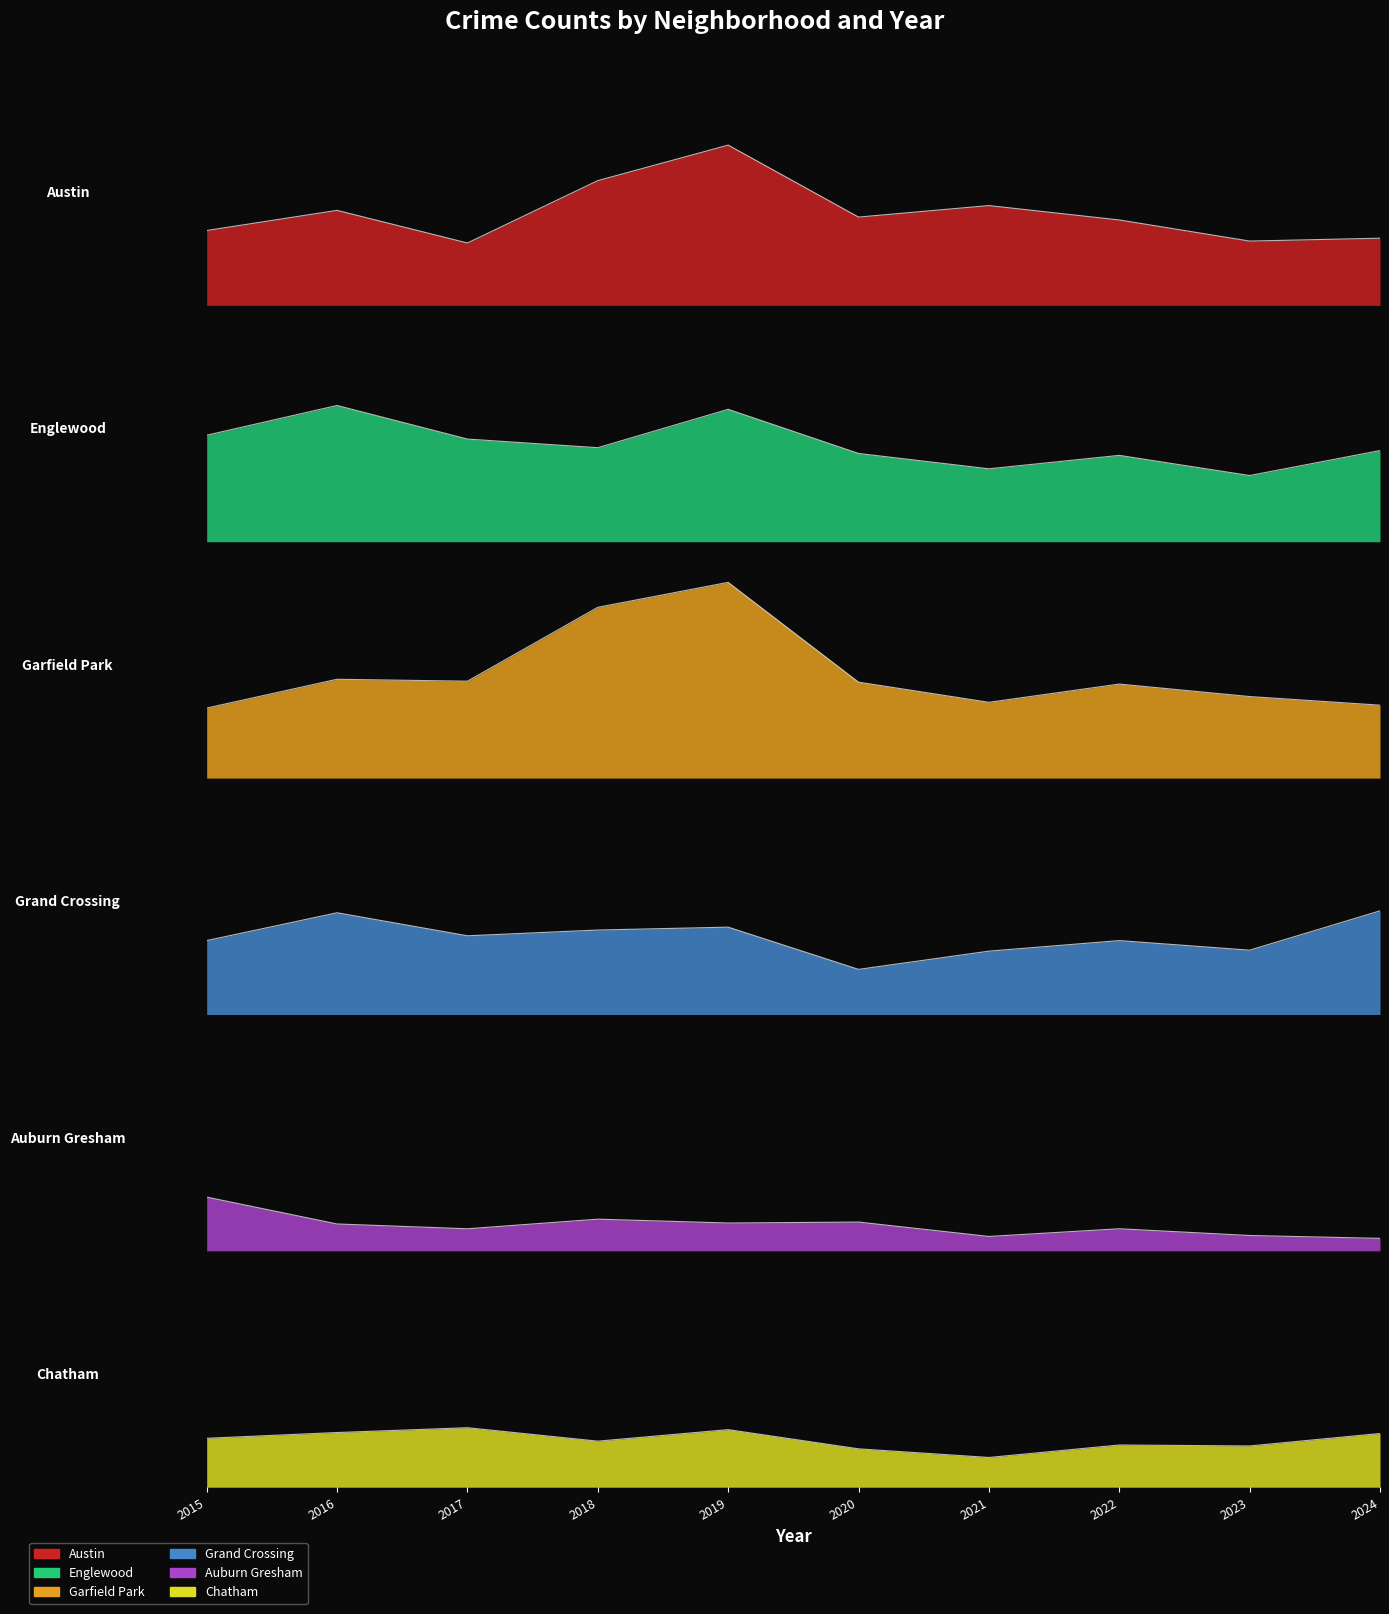

What is the minimum value shown in the chart?

13